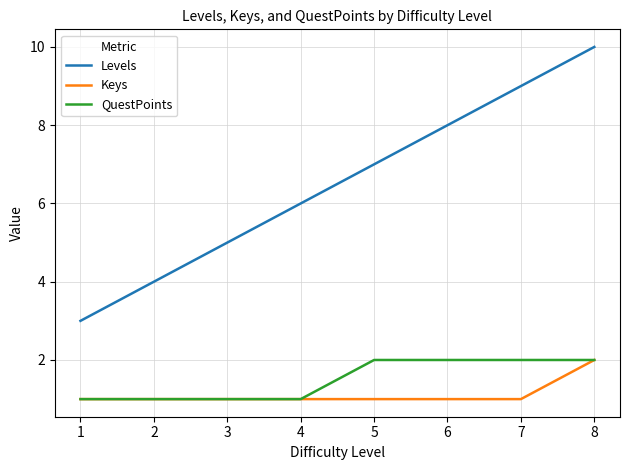

What is the minimum value for Keys?

1